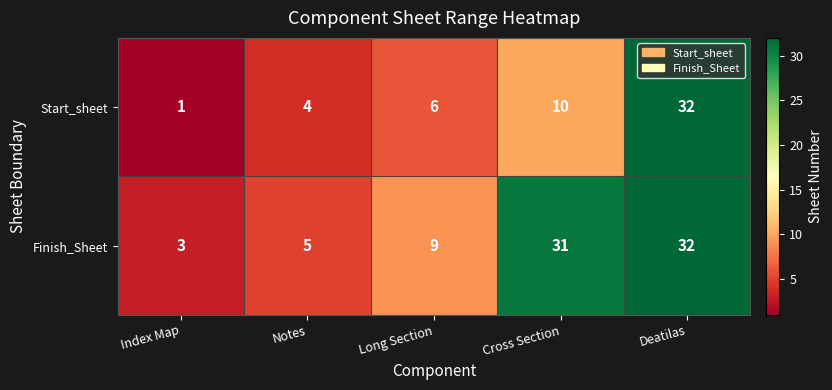

Which series changed the most between Notes and Cross Section?

Finish_Sheet